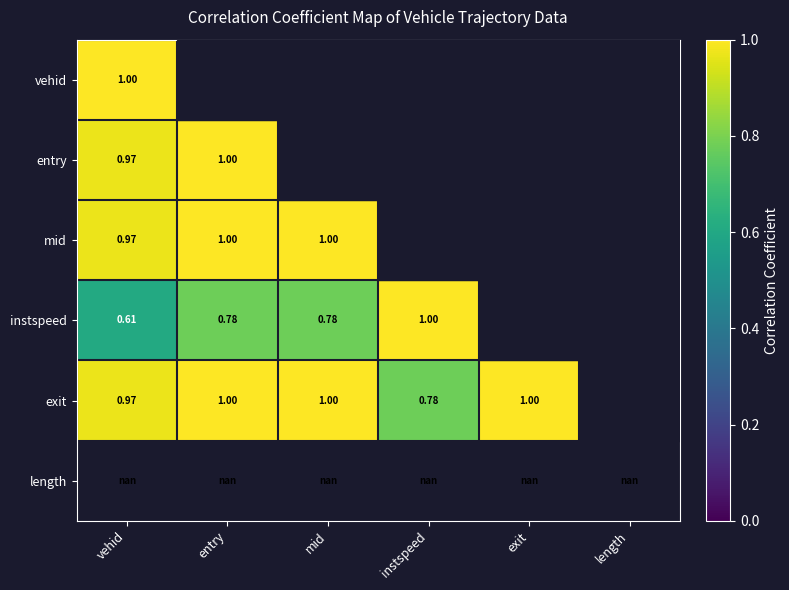

What is the greatest value displayed?

1.0